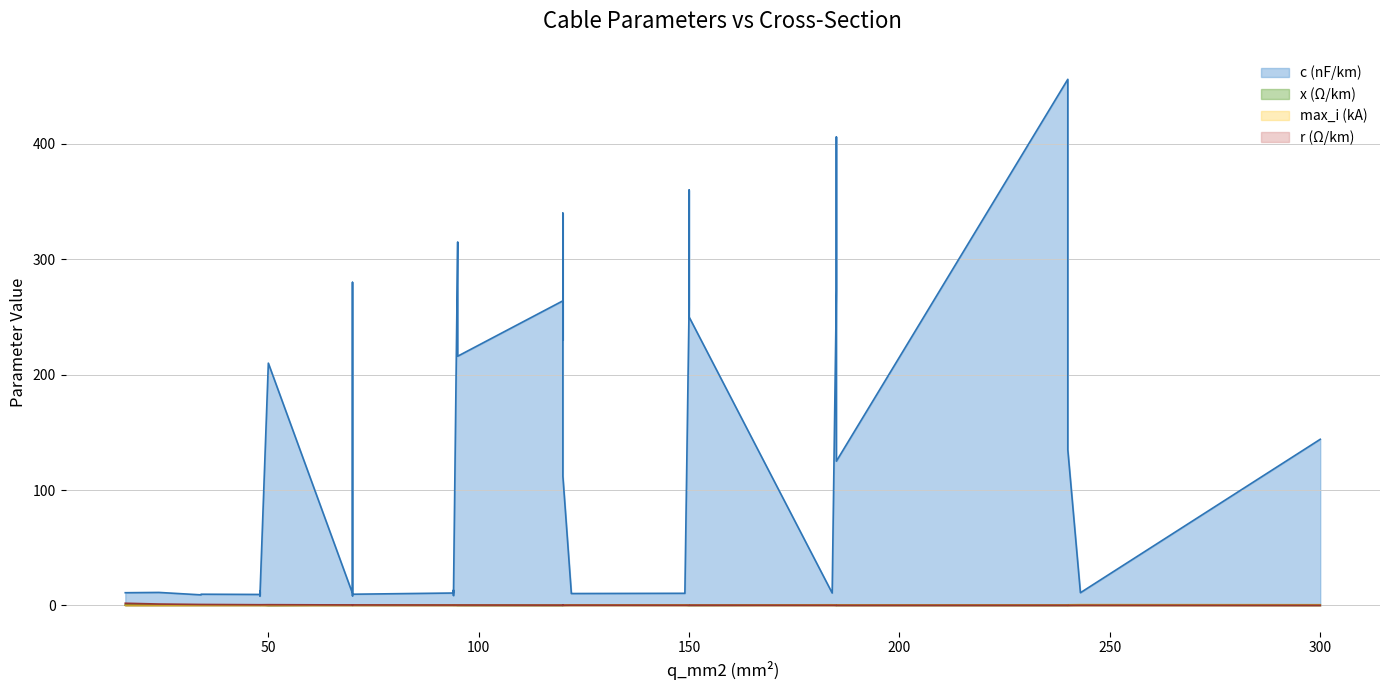

True or false: r_ohm_per_km has more than 1 interior local peaks.

True